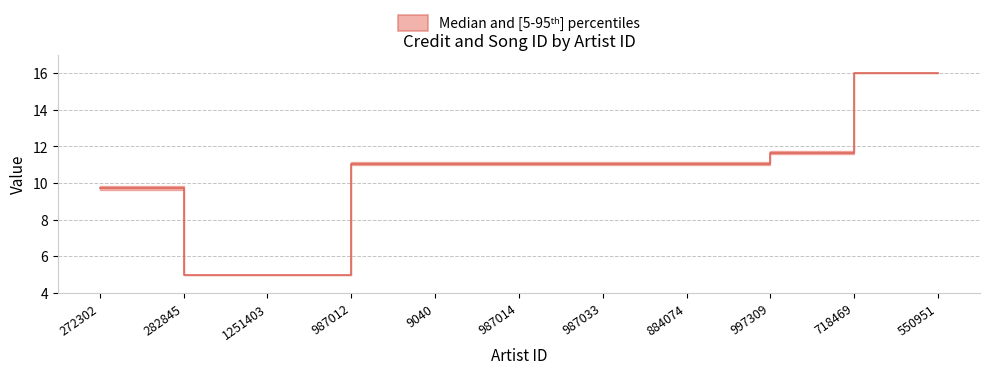

Reading left to right, transcribe all the data shown in this chart.

272302=9.8	282845=5.0	1251403=5.0	987012=11.1	9040=11.1	987014=11.1	987033=11.1	884074=11.1	997309=11.7	718469=16.0	550951=16.0